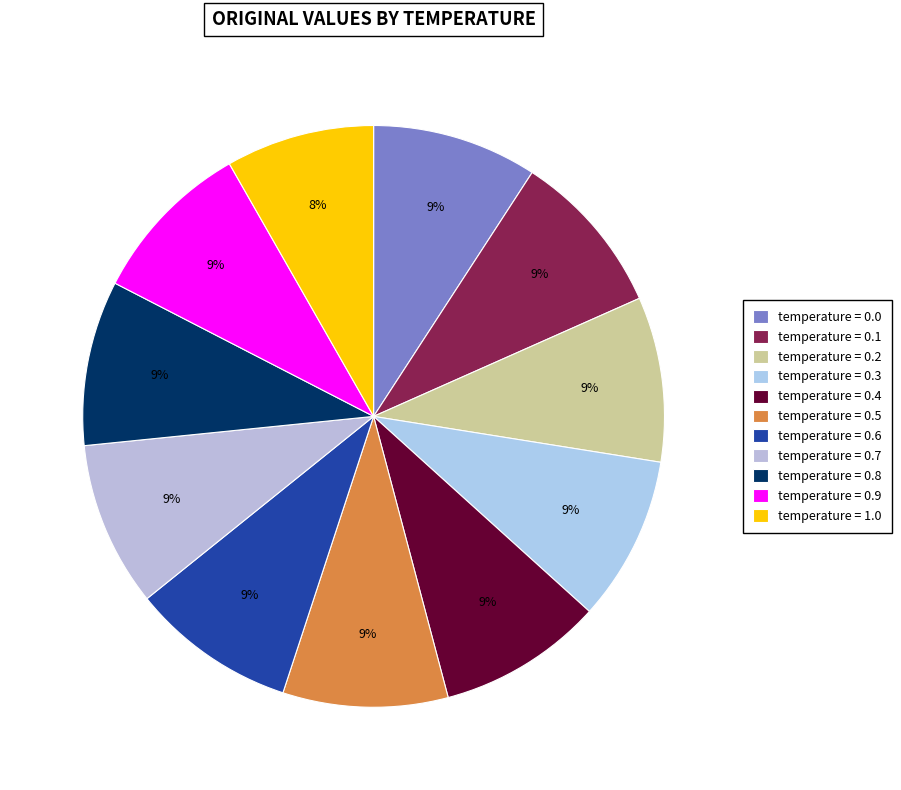

How many slices are in this pie chart?

11